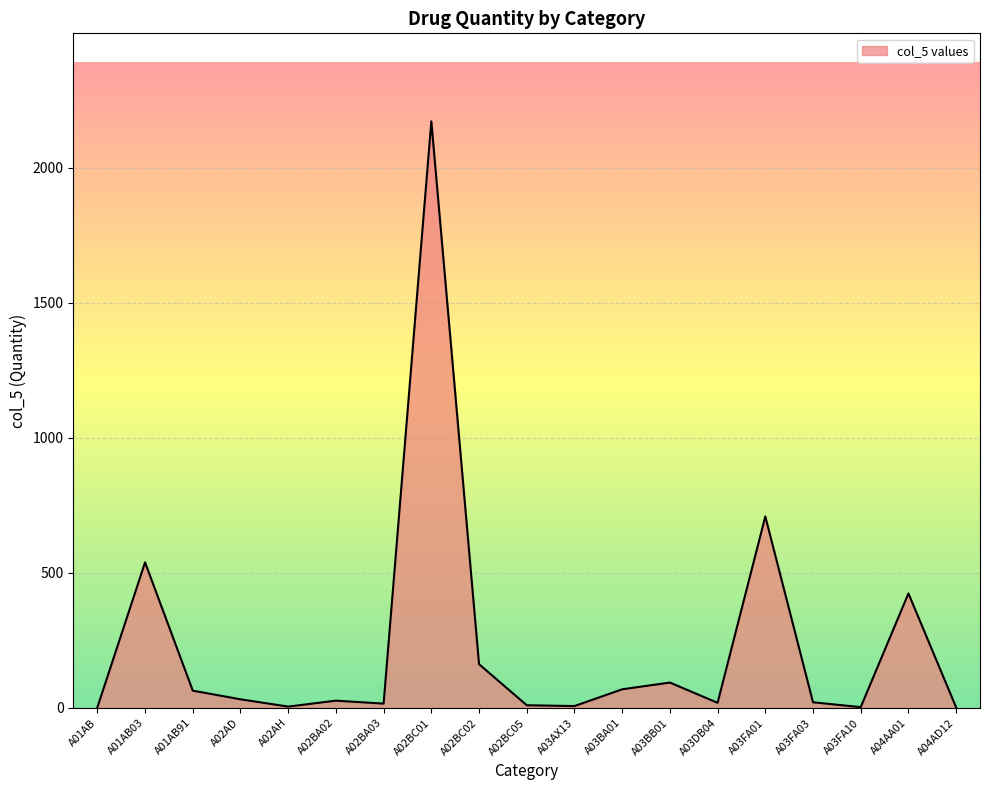

What is the difference between the maximum and minimum values?

2170